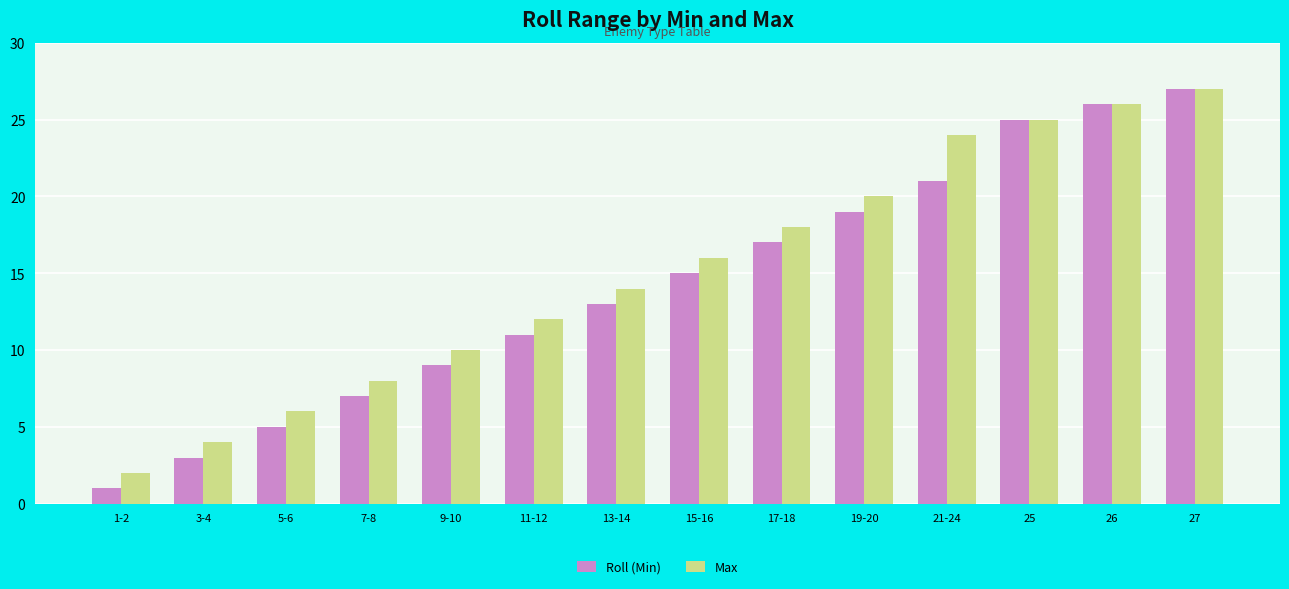

How many data points does each series have?

14